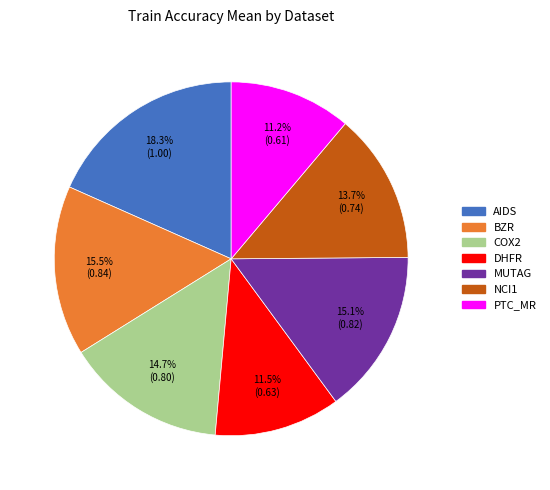

Which has a higher value, MUTAG or AIDS?

AIDS